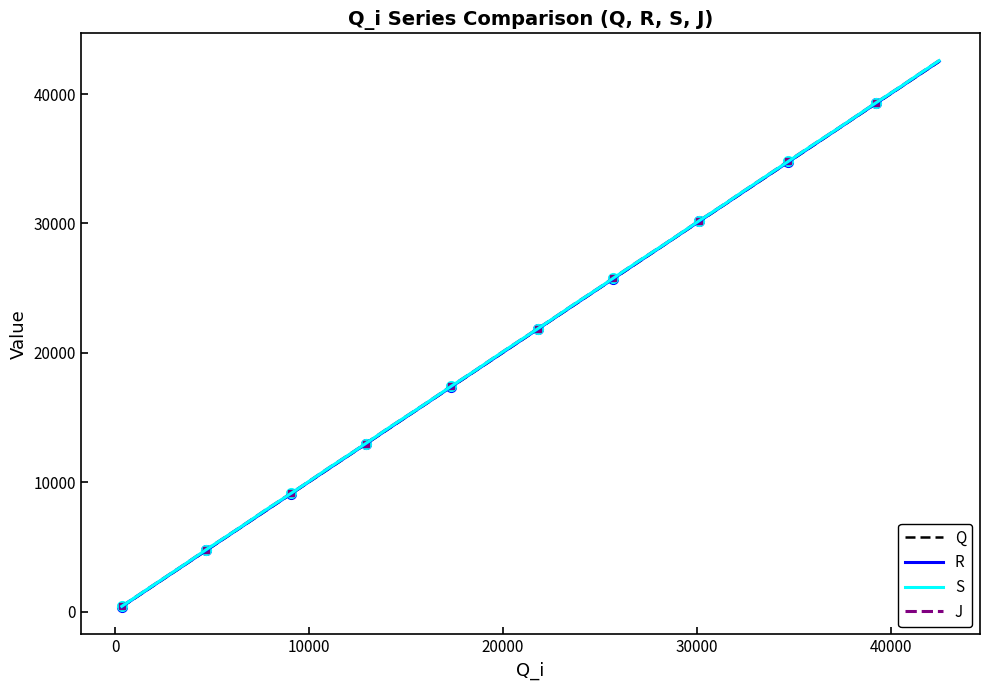

True or false: J and Q cross at least once.

False